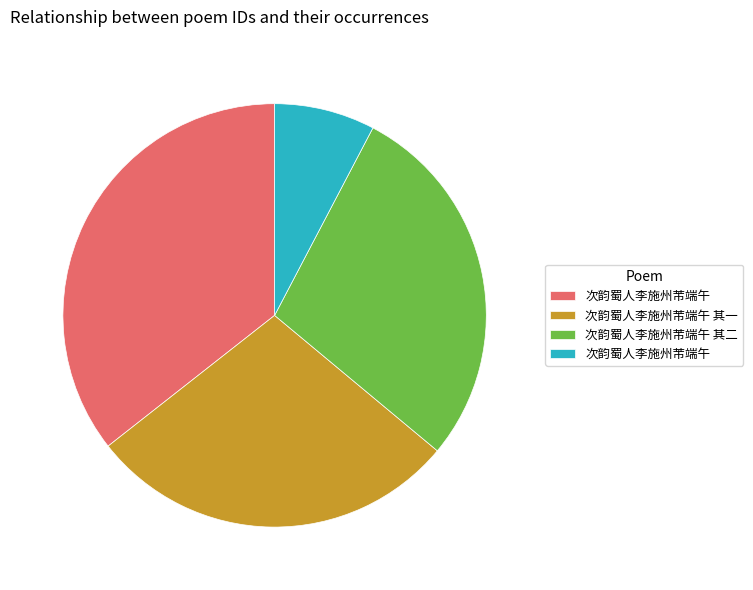

Is there a majority slice in this chart?

No